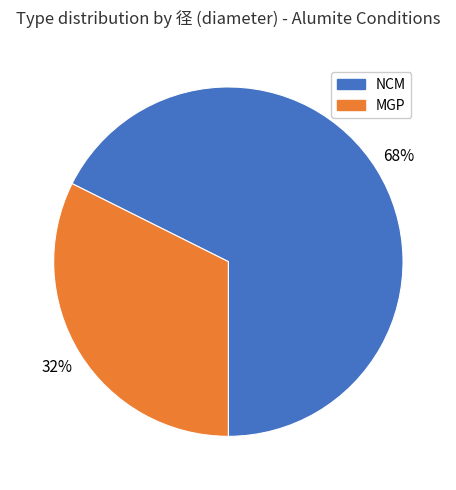

Is there any slice that represents more than half of the pie?

Yes